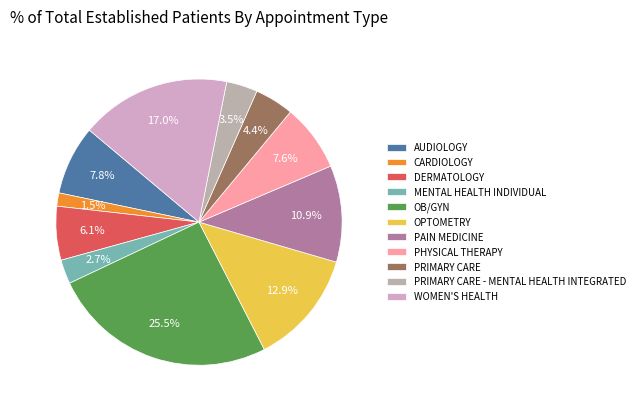

Combined, what portion of the pie is MENTAL HEALTH INDIVIDUAL and PAIN MEDICINE?

13.6%